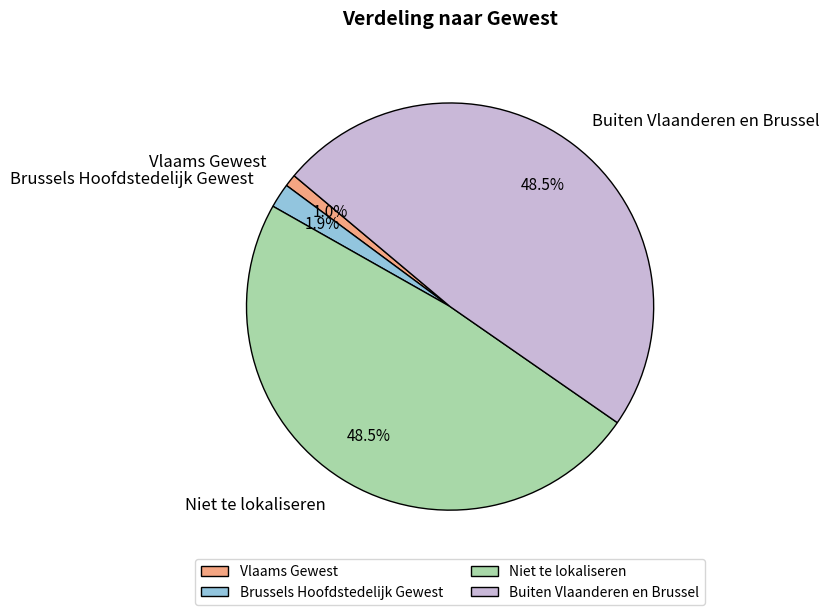

Which slice is the smallest?

Vlaams Gewest